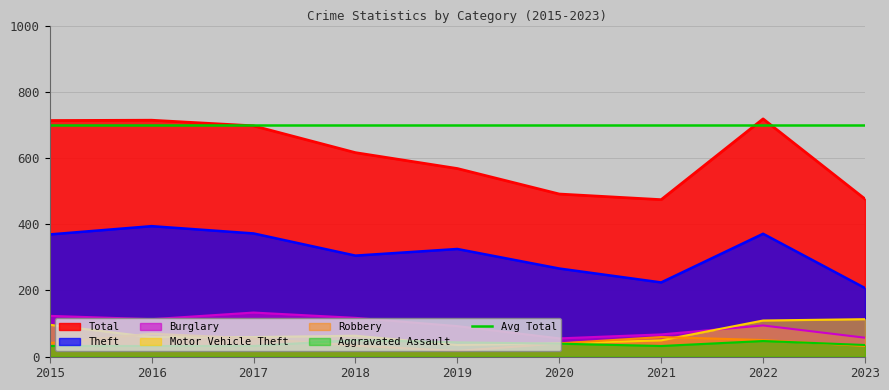

What is the difference between the Total values at 2016 and 2023?

238